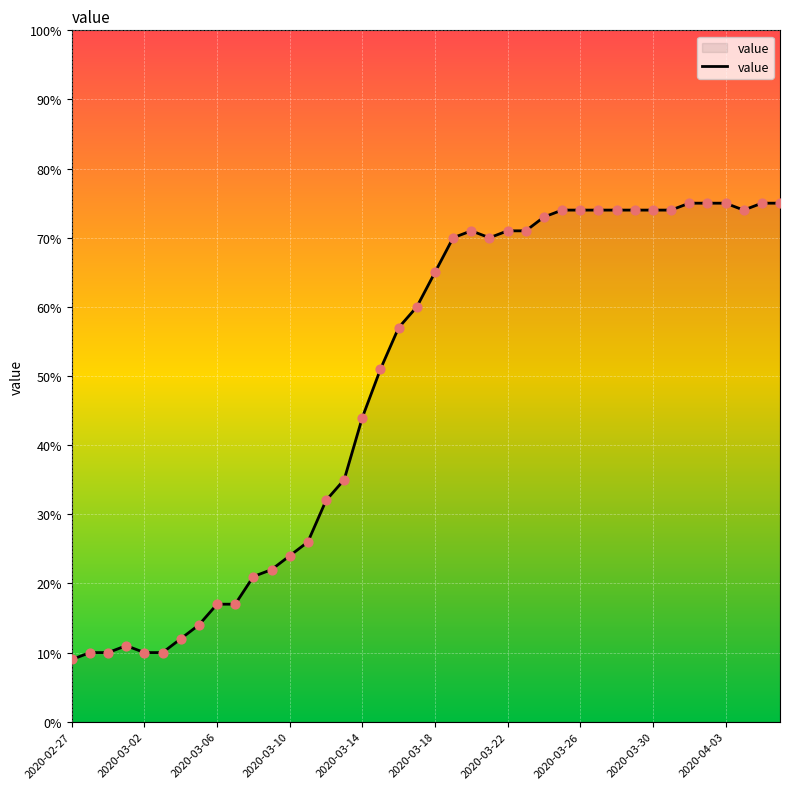

What is the difference between the maximum and minimum values?

66